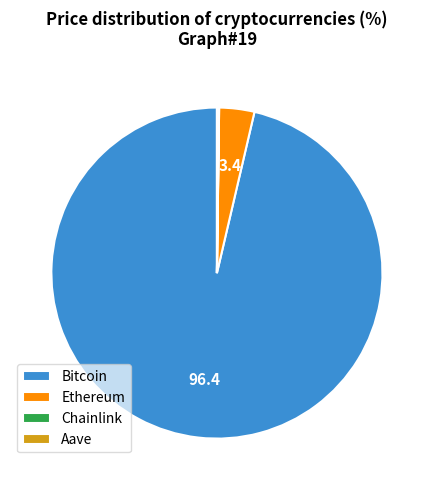

Which category has the biggest portion of the pie?

Bitcoin